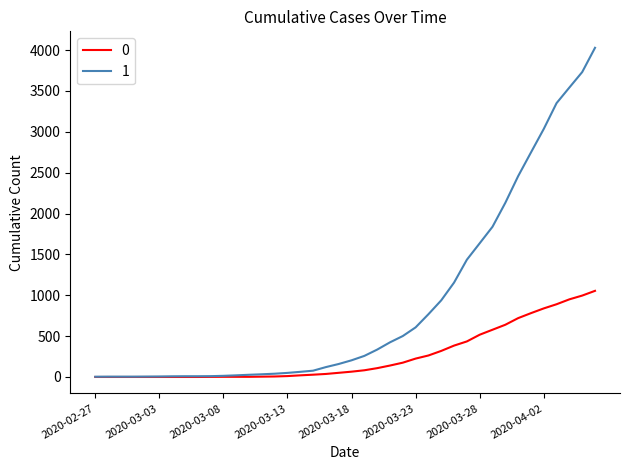

Rank the series by their maximum value, from highest to lowest.

1, 0